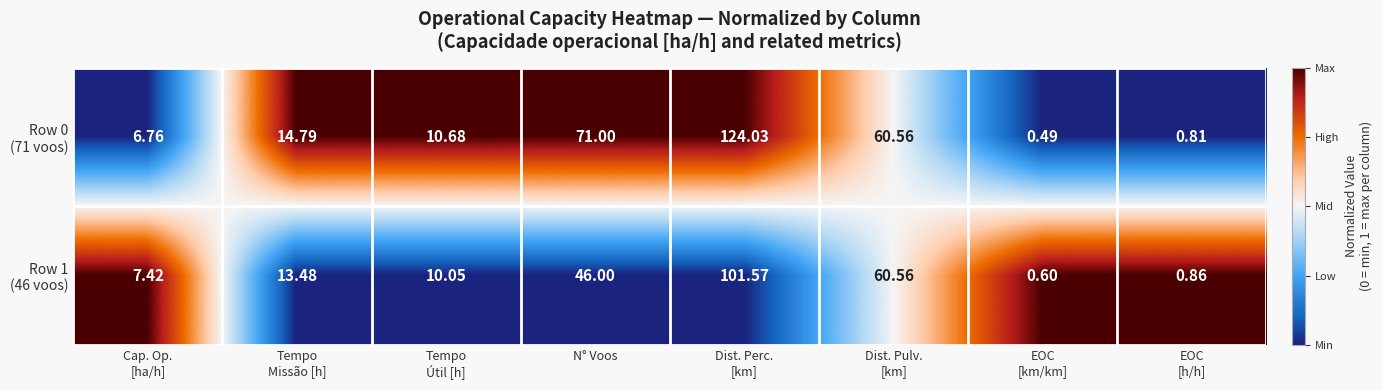

Count the number of data series in this chart.

2